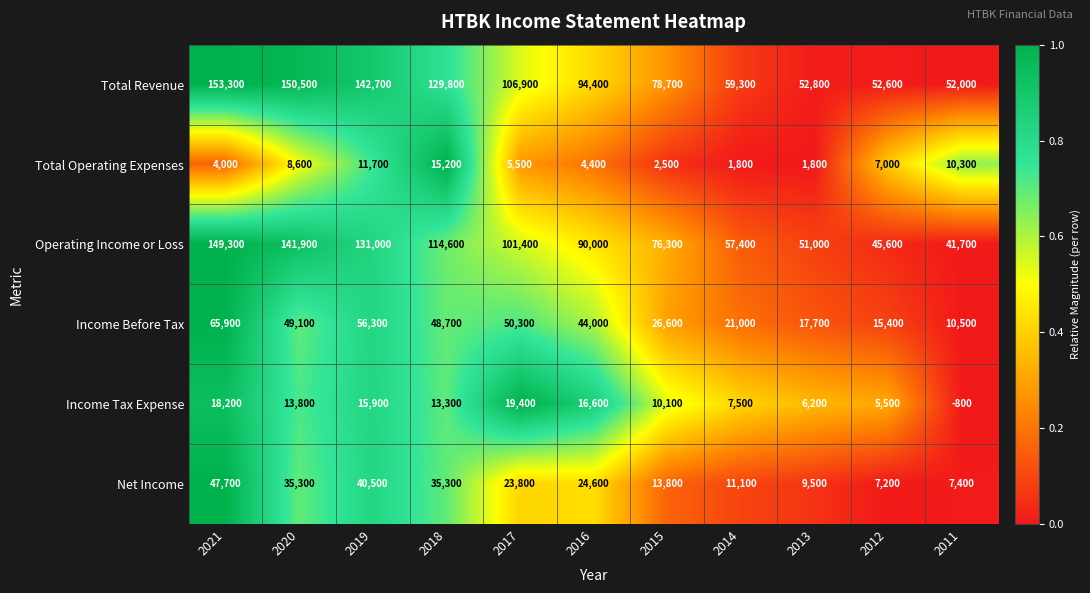

Which label corresponds to the largest value in the chart?

2021